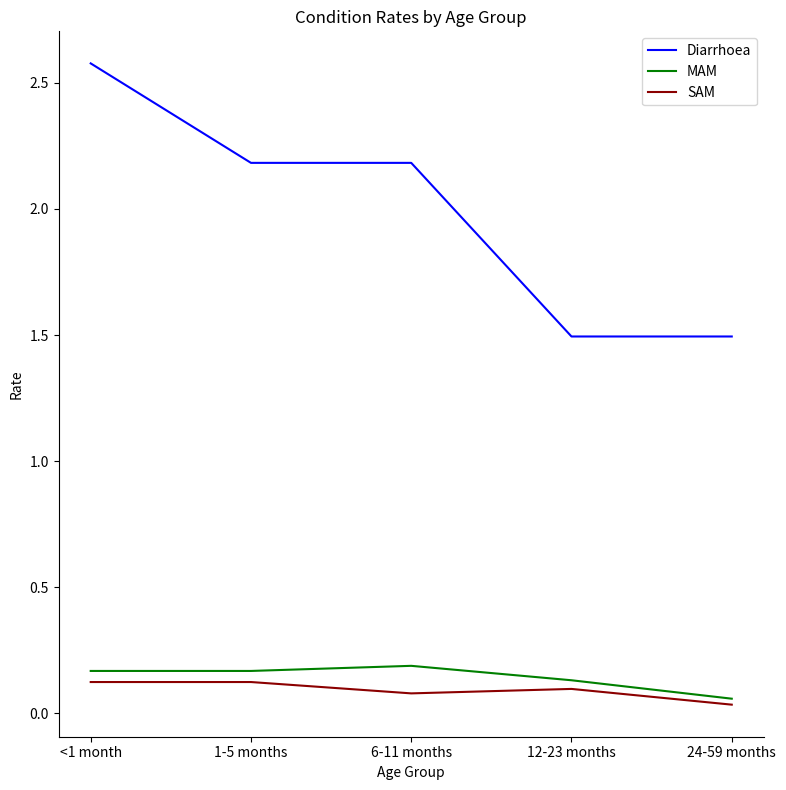

True or false: MAM has more than 1 interior local peaks.

False